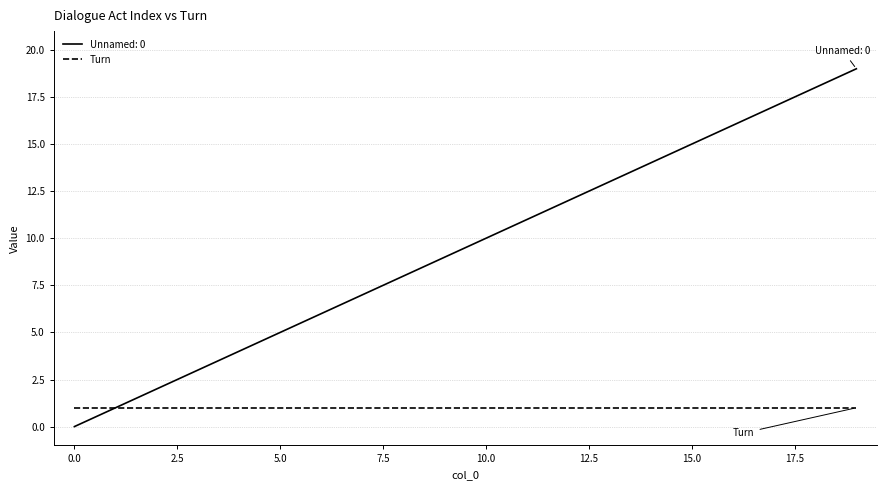

List the series in order of their peak value, highest first.

Unnamed: 0, Turn